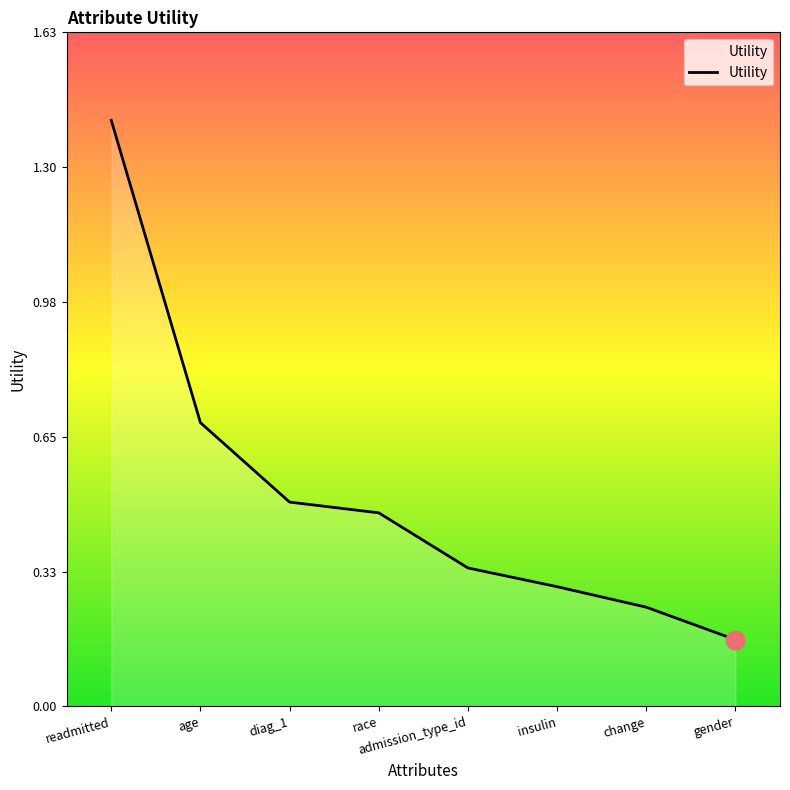

Between change and insulin, which is larger?

insulin